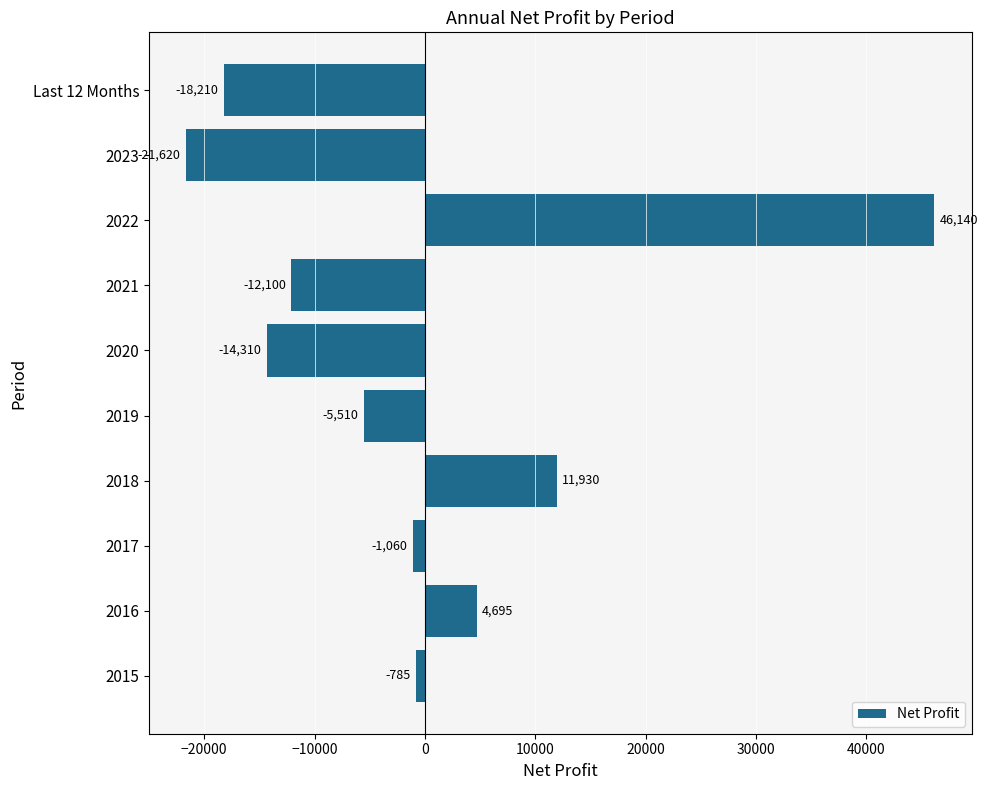

Reading top to bottom, transcribe all the data shown in this chart.

-18210	-21620	46140	-12100	-14310	-5510	11930	-1060	4695	-785